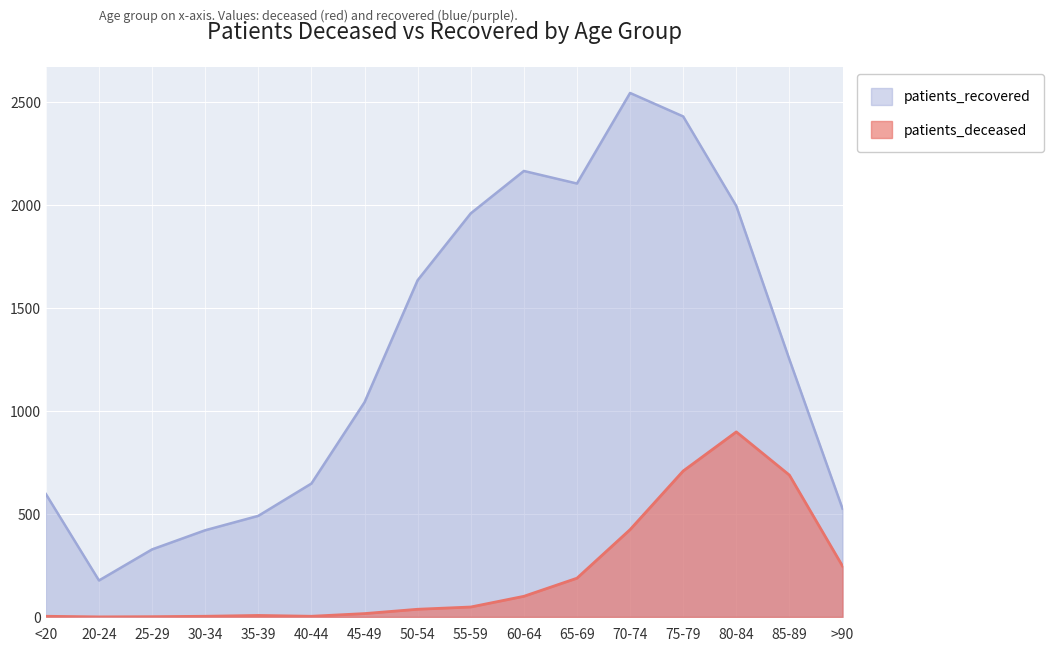

How many data points does each series have?

16